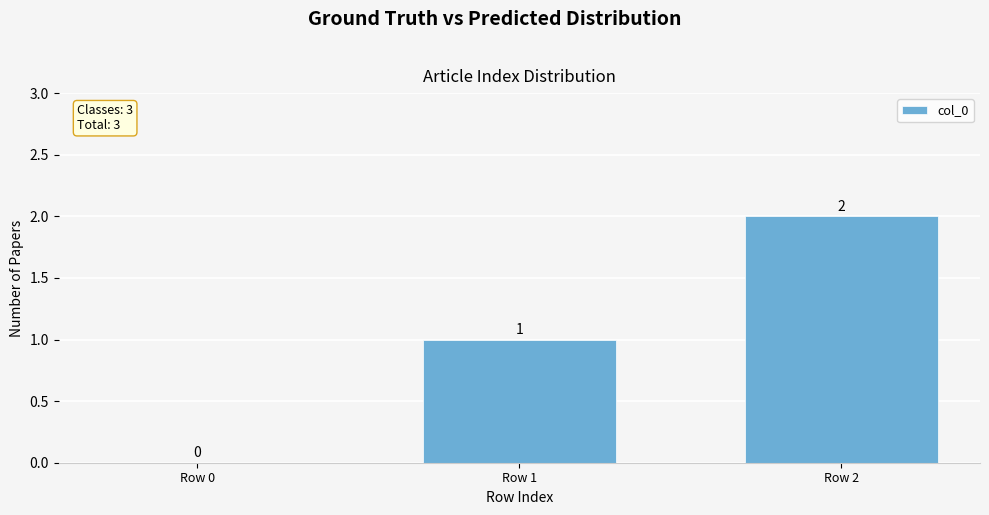

What is the difference between the values at Row 2 and Row 0?

2